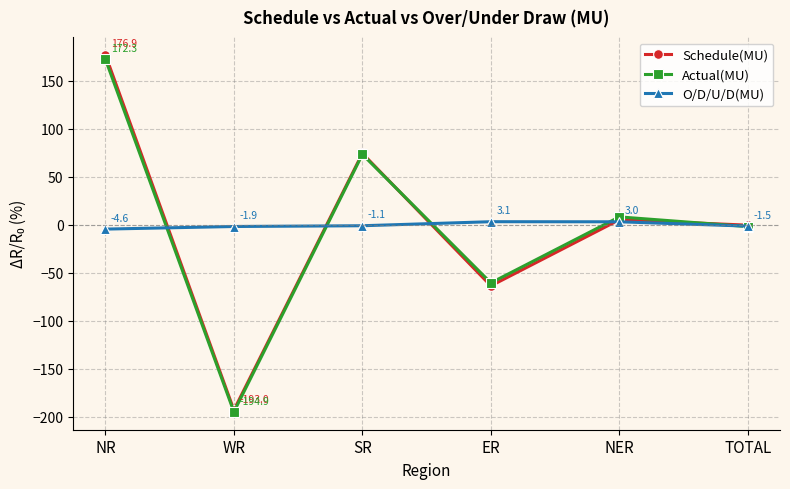

How many times do O/D/U/D(MU) and Schedule(MU) cross each other?

4